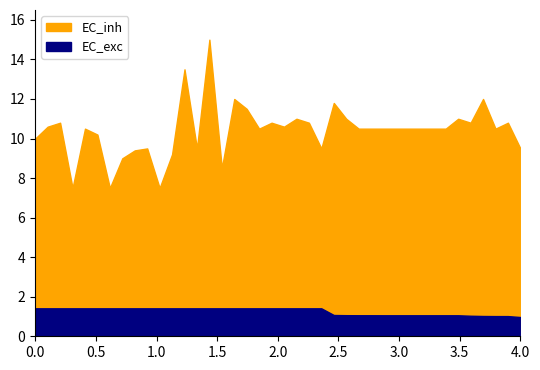

What is the difference between the highest and lowest values at 16?

7.1